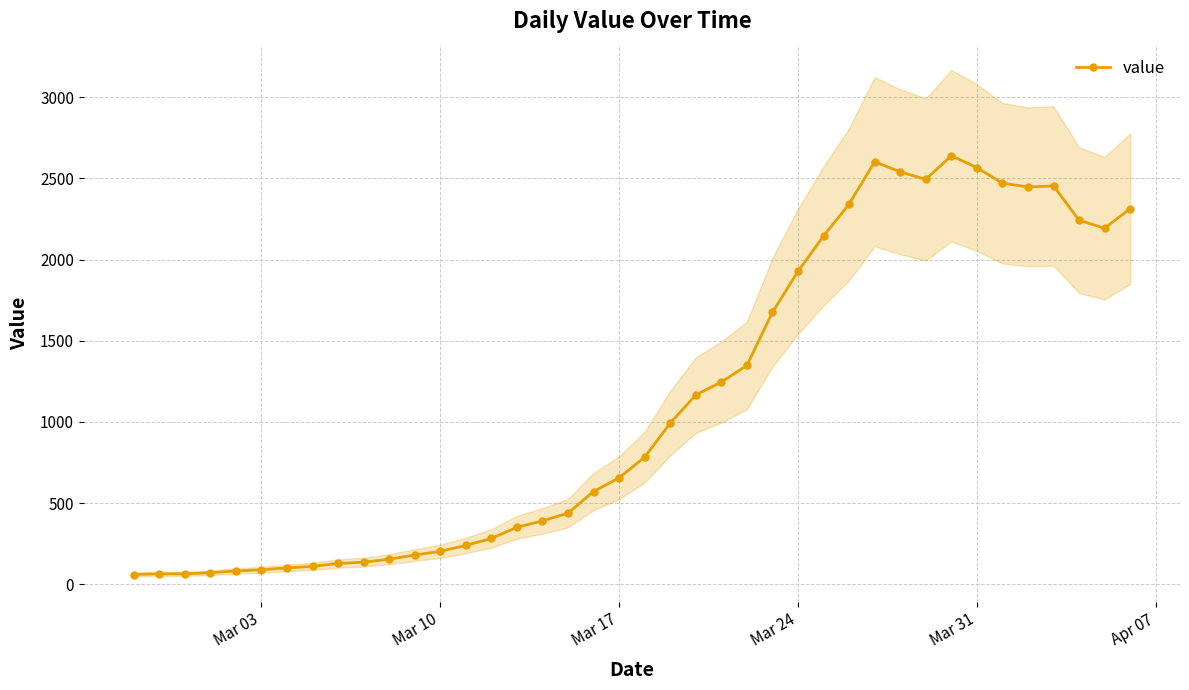

What is the maximum value shown in the chart?

2639